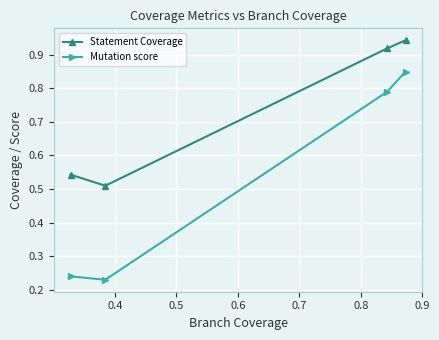

What is the difference between the maximum and minimum values in the Statement Coverage series?

0.4